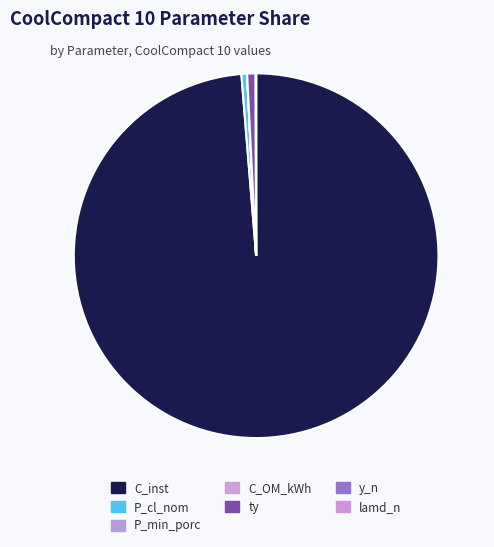

Which slice is the smallest?

C_OM_kWh